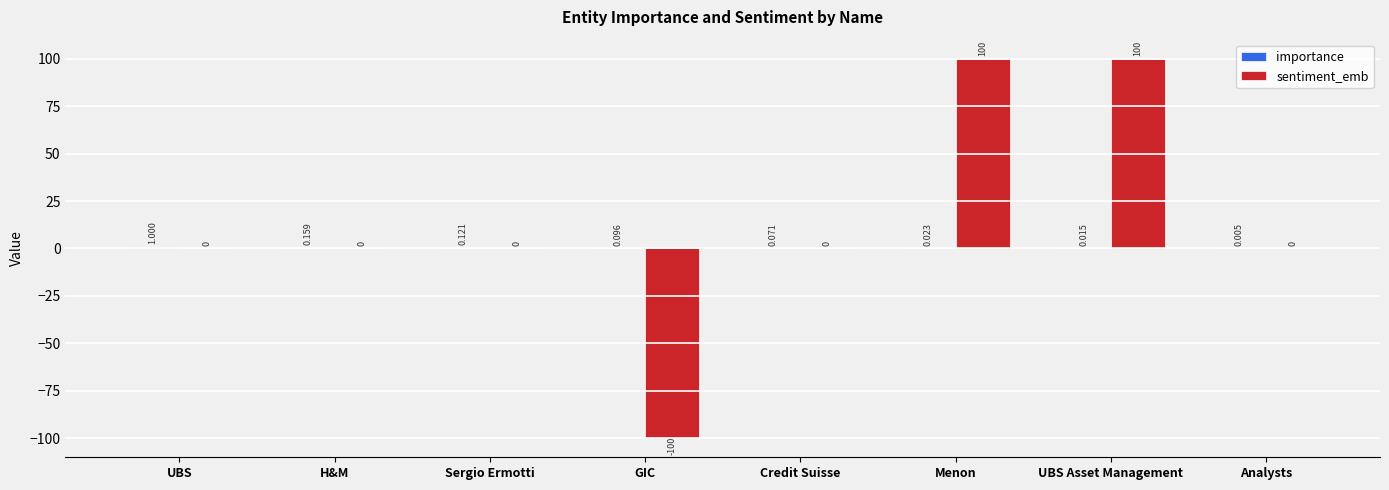

Which series has the largest total across all categories?

sentiment_emb